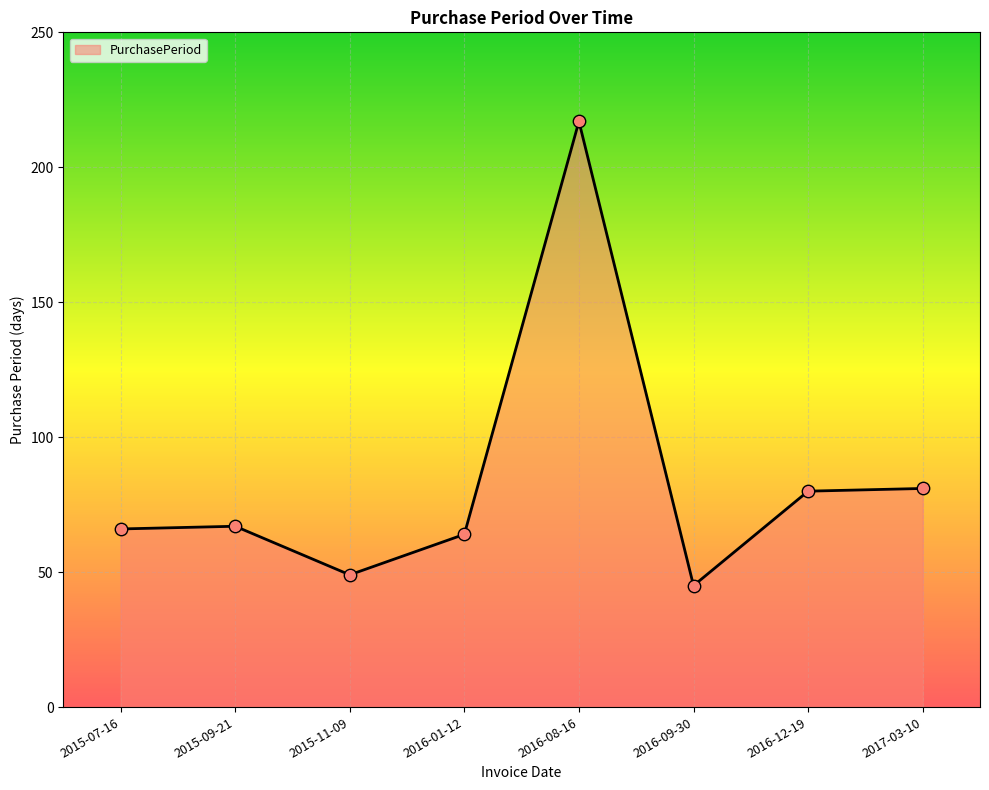

Approximately how many times larger is the value at 2015-11-09 compared to 2016-12-19?

0.6